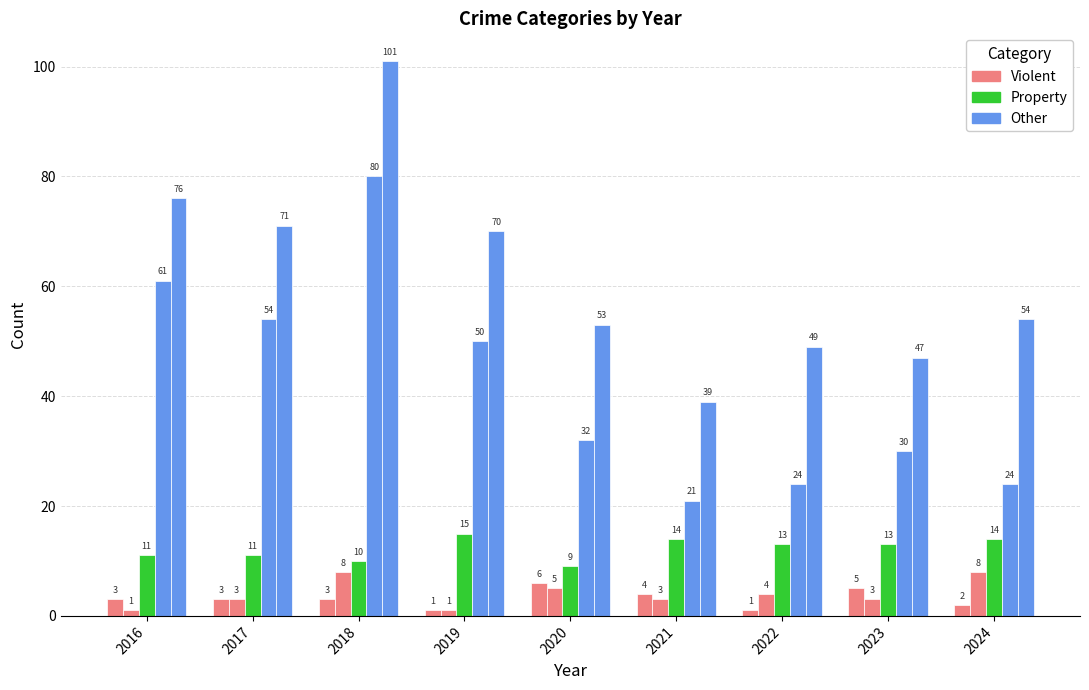

What is the minimum value shown in the chart?

1